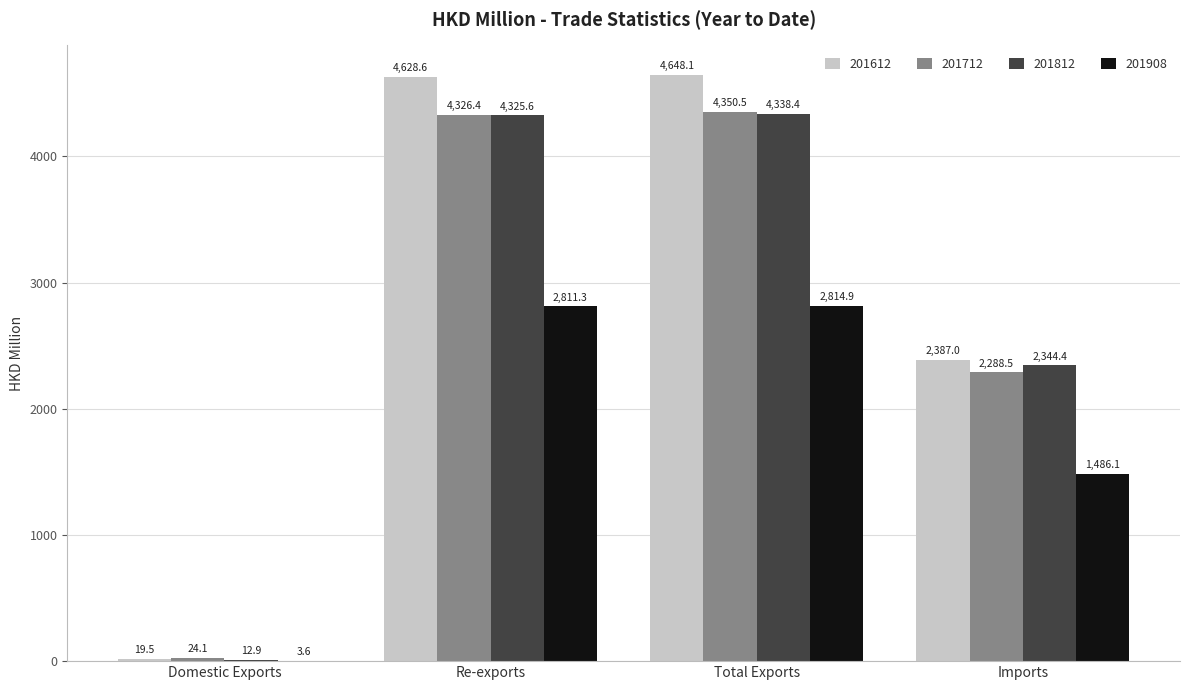

What is the total value across all series at Re-exports?

16091.9